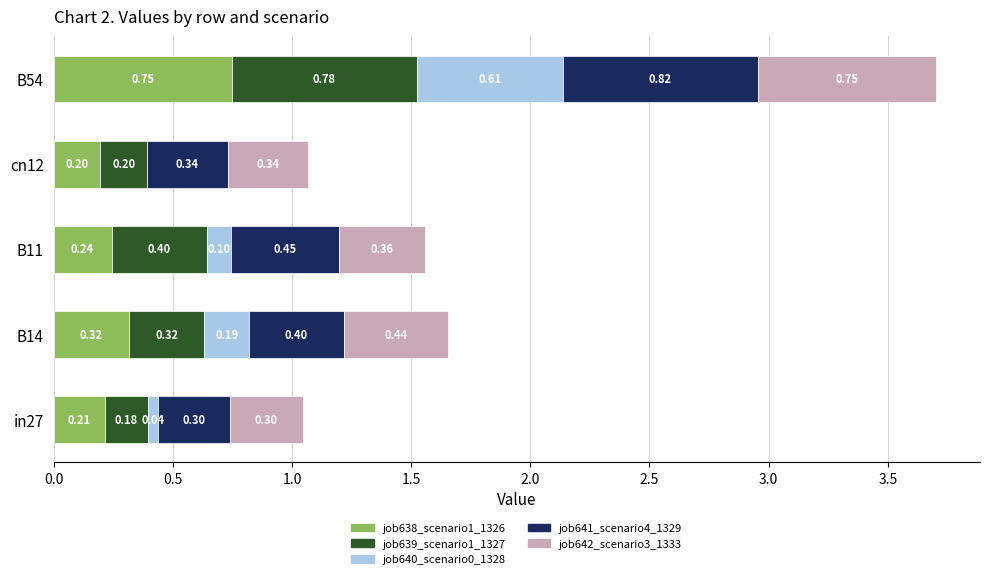

What is the total value across all series at B54?

3.7